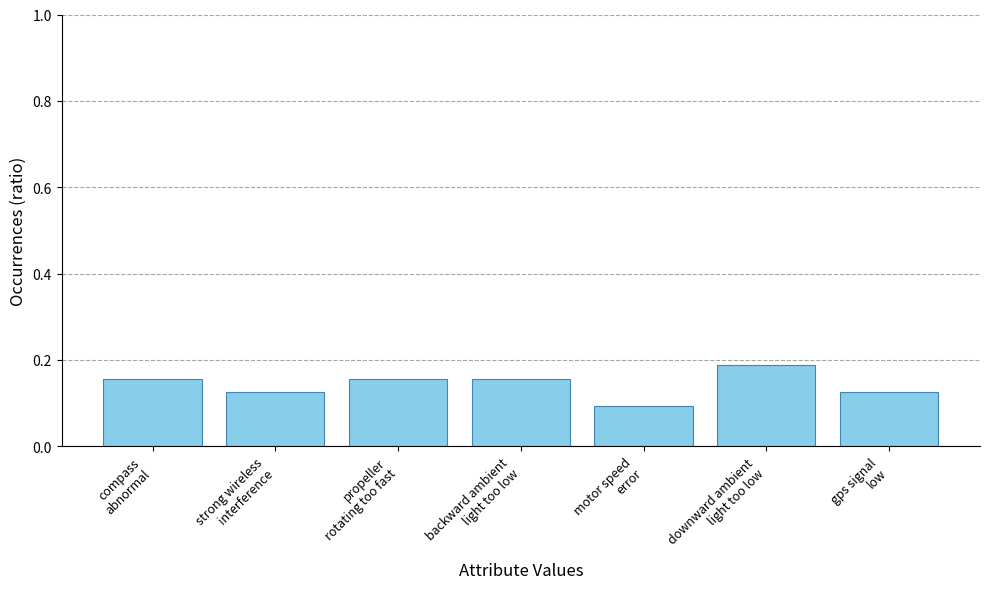

What is the sum of all values?

1.0